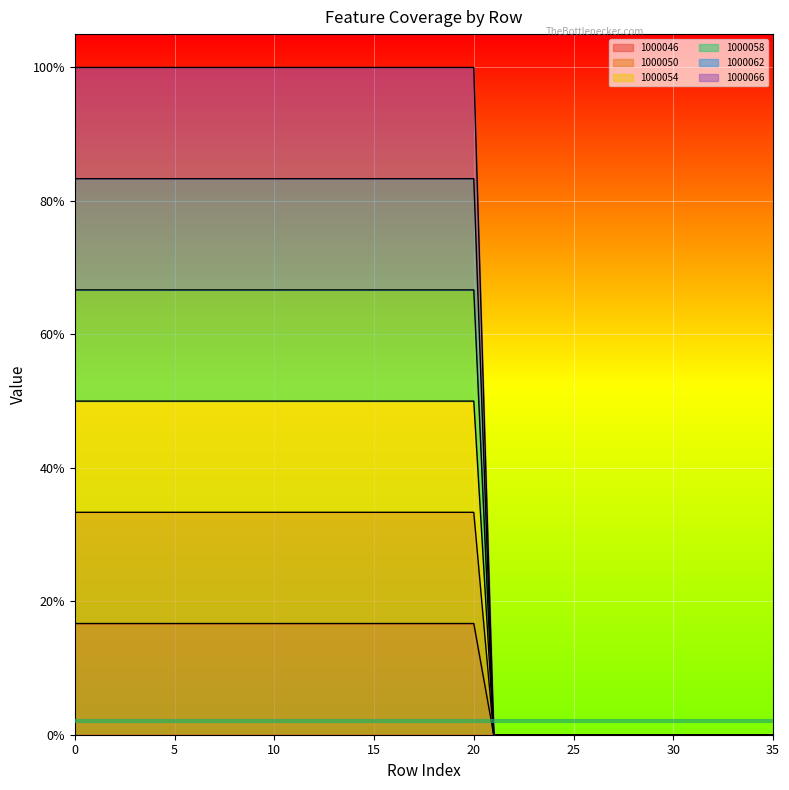

Reading left to right, what are all the values shown in this chart?

1000046: 0.2	0.2	0.2	0.2	0.2	0.2	0.2	0.2	0.2	0.2	0.2	0.2	0.2	0.2	0.2	0.2	0.2	0.2	0.2	0.2	0.2	0.0	0.0	0.0	0.0	0.0	0.0	0.0	0.0	0.0	0.0	0.0	0.0	0.0	0.0	0.0
1000050: 0.3	0.3	0.3	0.3	0.3	0.3	0.3	0.3	0.3	0.3	0.3	0.3	0.3	0.3	0.3	0.3	0.3	0.3	0.3	0.3	0.3	0.0	0.0	0.0	0.0	0.0	0.0	0.0	0.0	0.0	0.0	0.0	0.0	0.0	0.0	0.0
1000054: 0.5	0.5	0.5	0.5	0.5	0.5	0.5	0.5	0.5	0.5	0.5	0.5	0.5	0.5	0.5	0.5	0.5	0.5	0.5	0.5	0.5	0.0	0.0	0.0	0.0	0.0	0.0	0.0	0.0	0.0	0.0	0.0	0.0	0.0	0.0	0.0
1000058: 0.7	0.7	0.7	0.7	0.7	0.7	0.7	0.7	0.7	0.7	0.7	0.7	0.7	0.7	0.7	0.7	0.7	0.7	0.7	0.7	0.7	0.0	0.0	0.0	0.0	0.0	0.0	0.0	0.0	0.0	0.0	0.0	0.0	0.0	0.0	0.0
1000062: 0.8	0.8	0.8	0.8	0.8	0.8	0.8	0.8	0.8	0.8	0.8	0.8	0.8	0.8	0.8	0.8	0.8	0.8	0.8	0.8	0.8	0.0	0.0	0.0	0.0	0.0	0.0	0.0	0.0	0.0	0.0	0.0	0.0	0.0	0.0	0.0
1000066: 1.0	1.0	1.0	1.0	1.0	1.0	1.0	1.0	1.0	1.0	1.0	1.0	1.0	1.0	1.0	1.0	1.0	1.0	1.0	1.0	1.0	0.0	0.0	0.0	0.0	0.0	0.0	0.0	0.0	0.0	0.0	0.0	0.0	0.0	0.0	0.0